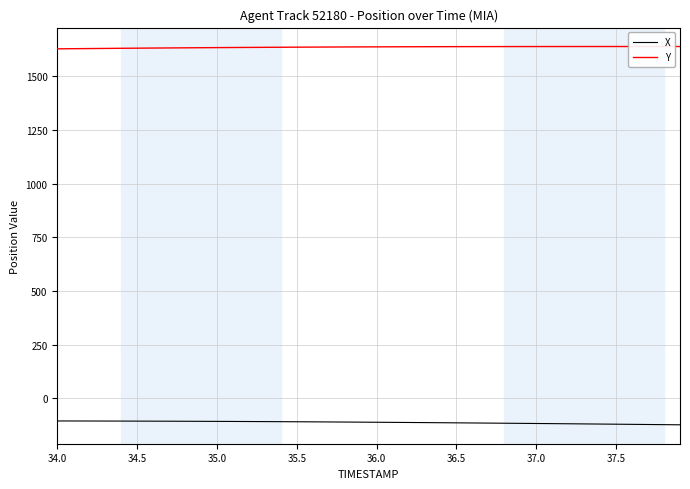

At how many categories does at least one series exceed 413?

40